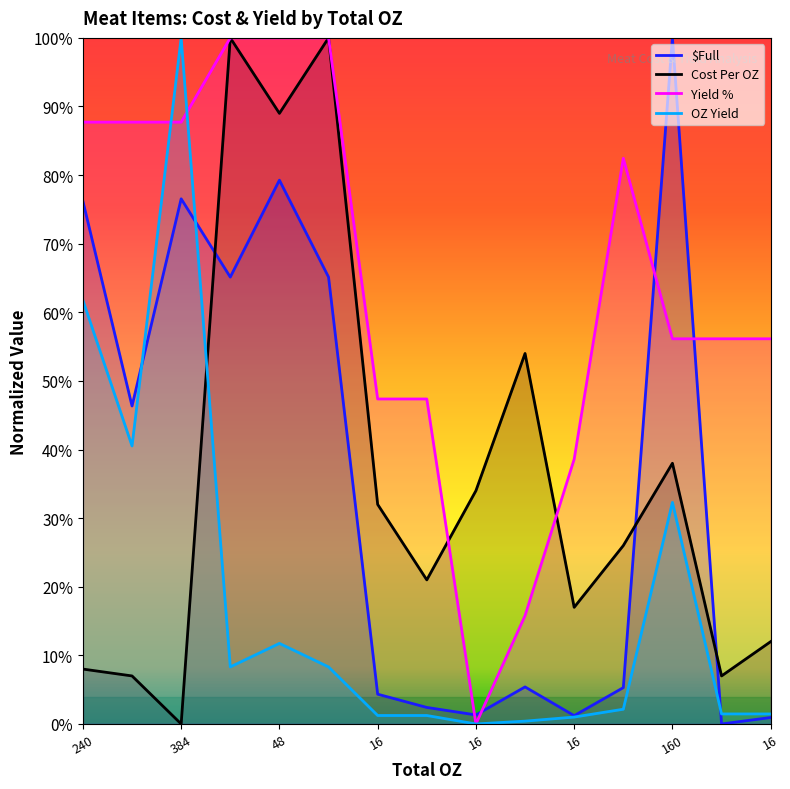

How many interior local valleys does the $Full series have?

5